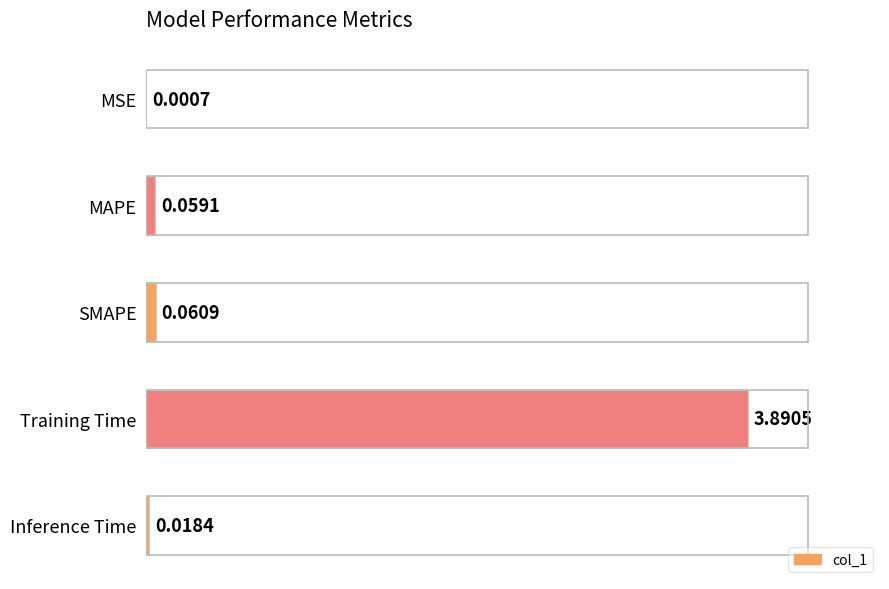

What is the sum of all values?

4.0